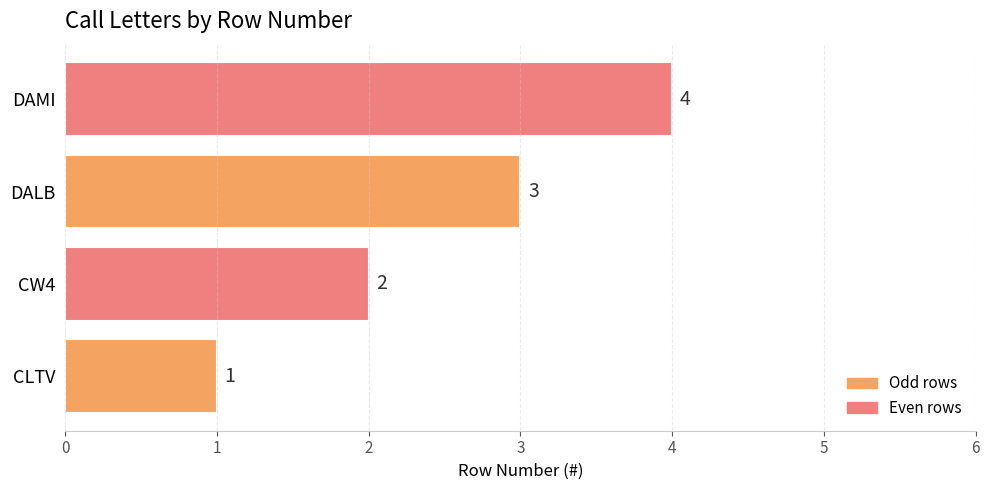

What is the sum of the values at CW4 and DAMI?

6